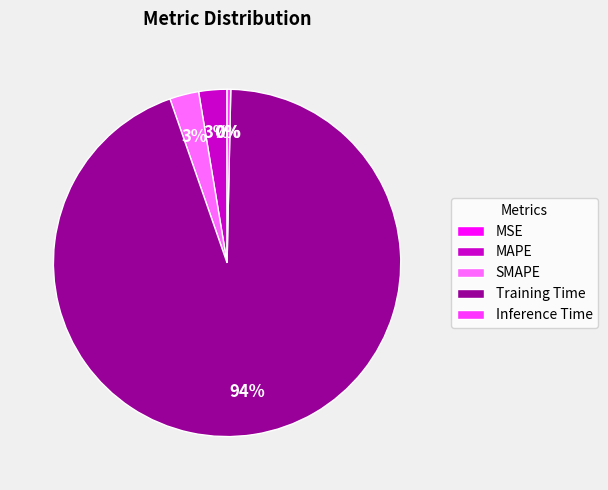

Combined, do SMAPE and Inference Time account for over 50%?

No